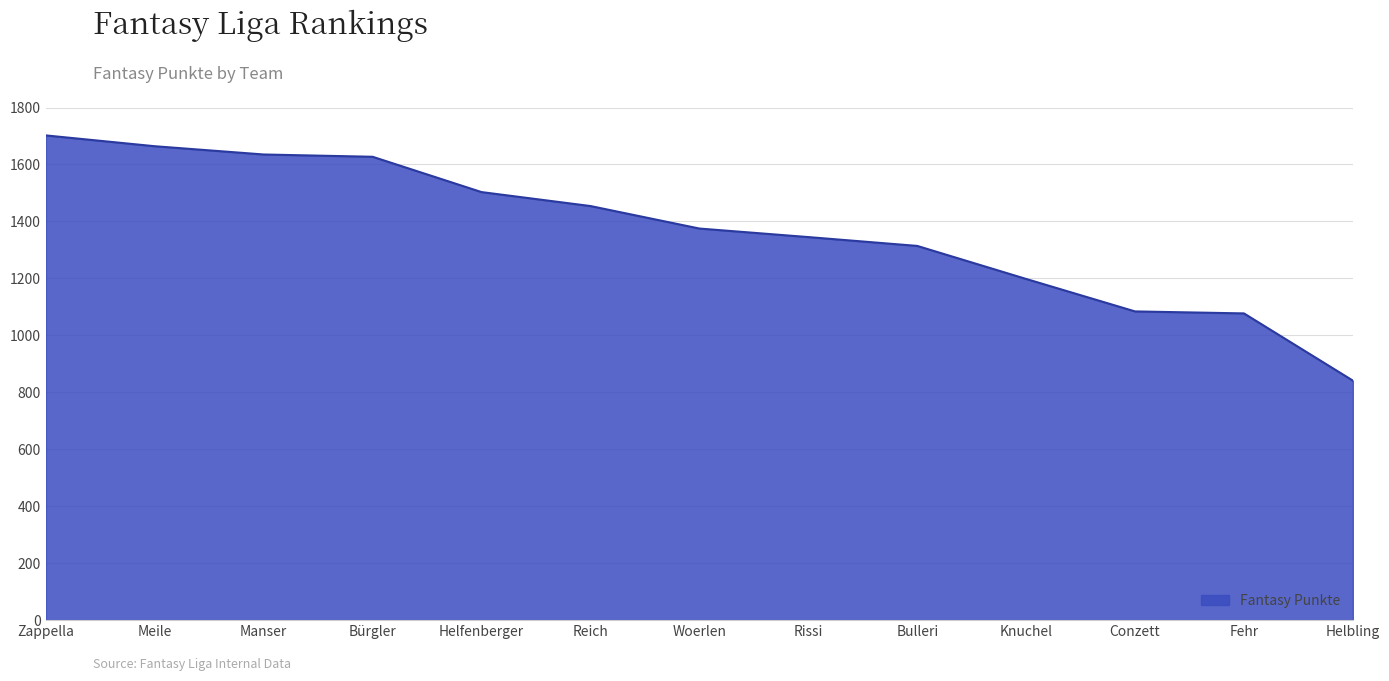

Is it true that the value at Manser is 1635?

True